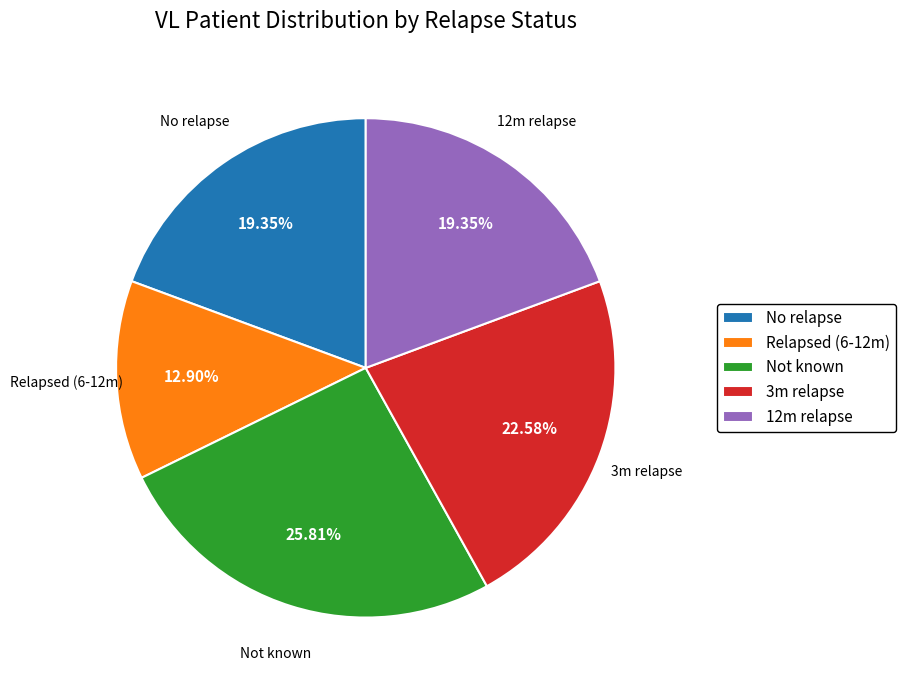

Between 3m relapse and 12m relapse, which is larger?

3m relapse